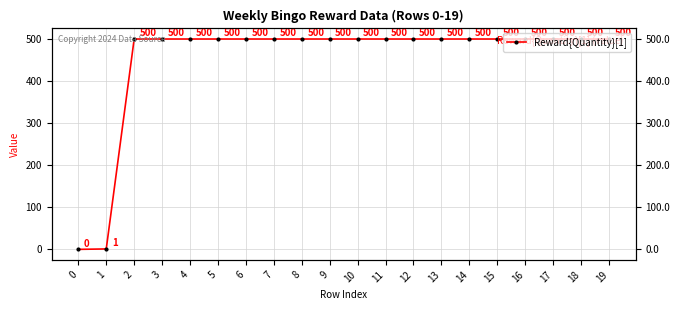

Does the chart display data point markers on the line(s)?

Yes